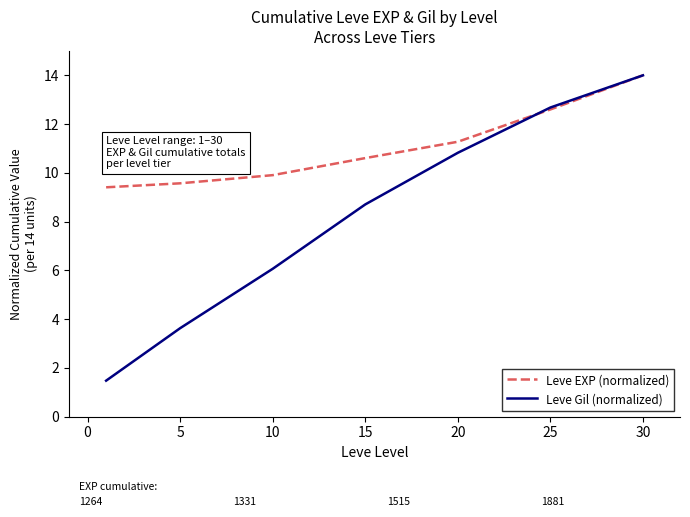

Which series has the largest total across all categories?

Leve EXP (normalized)